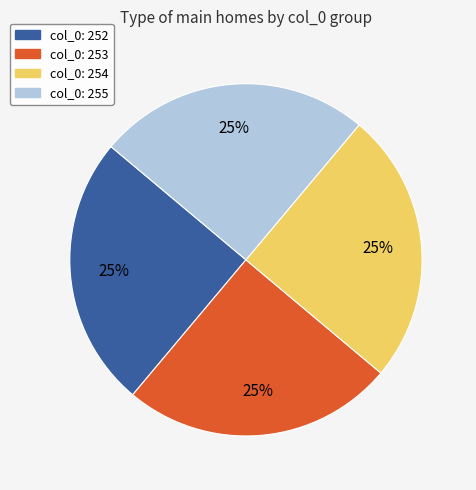

Is there any slice that represents more than half of the pie?

No